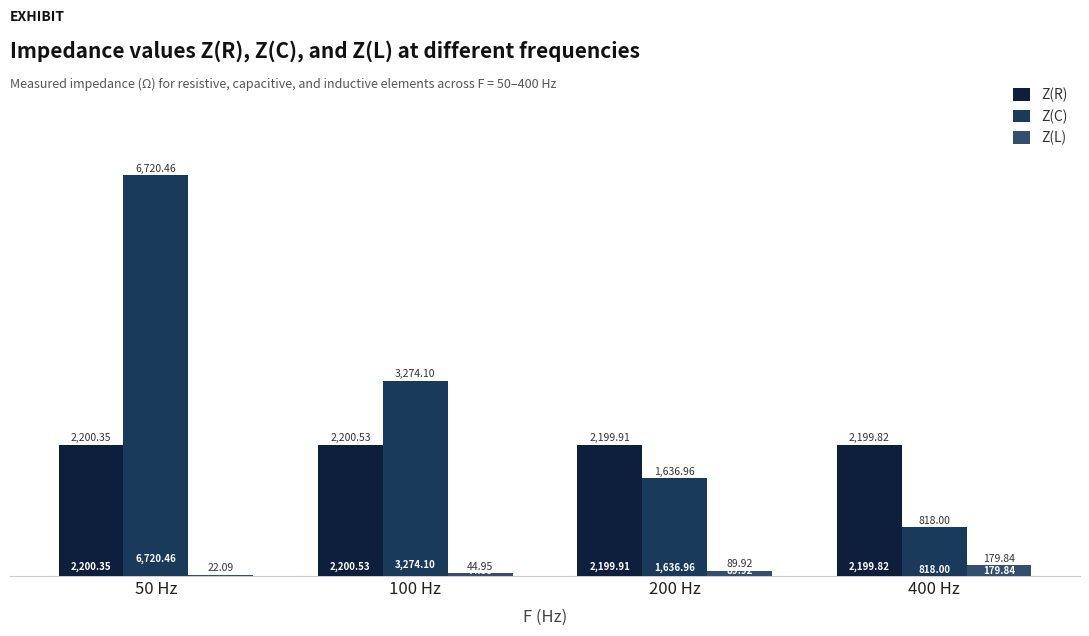

What is the sum of all Z(C) values?

12449.5